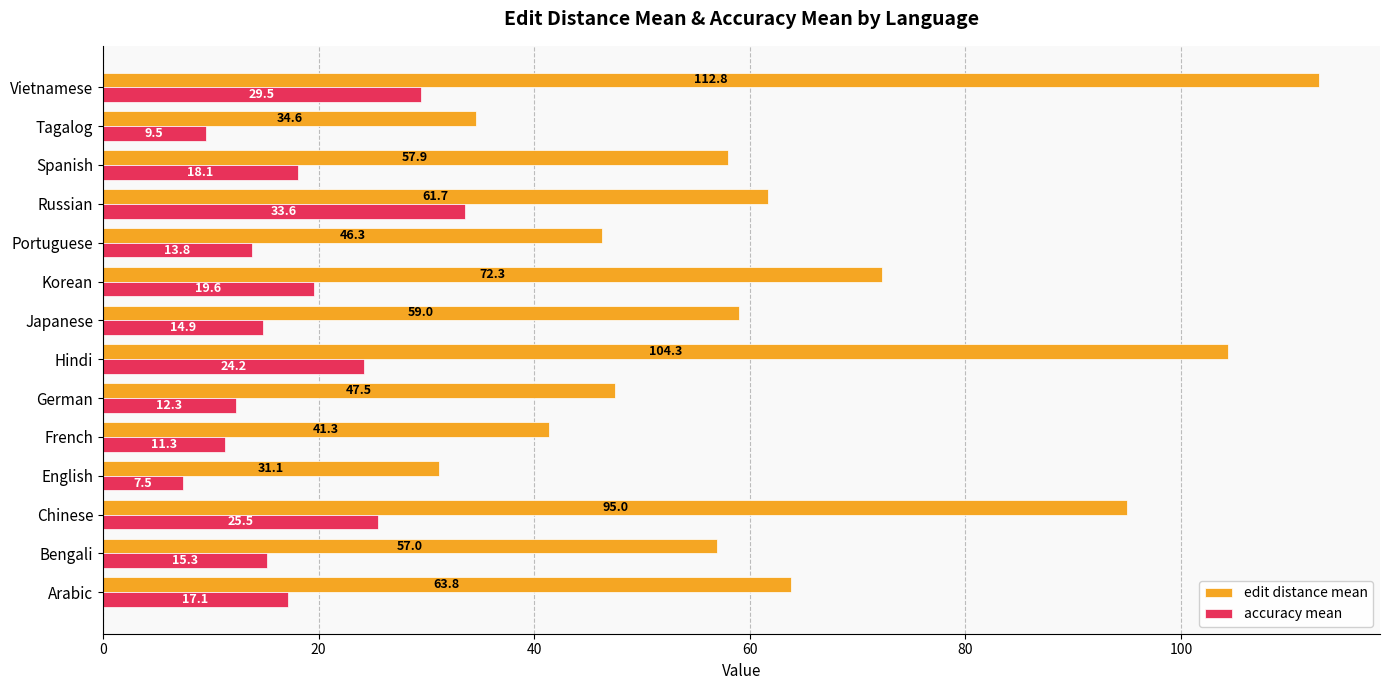

What is the greatest value displayed?

112.8